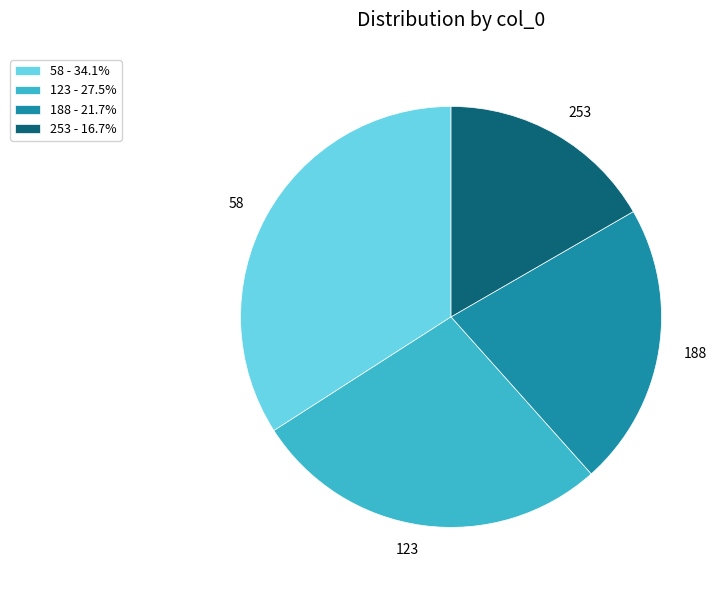

How many segments does this pie chart have?

4